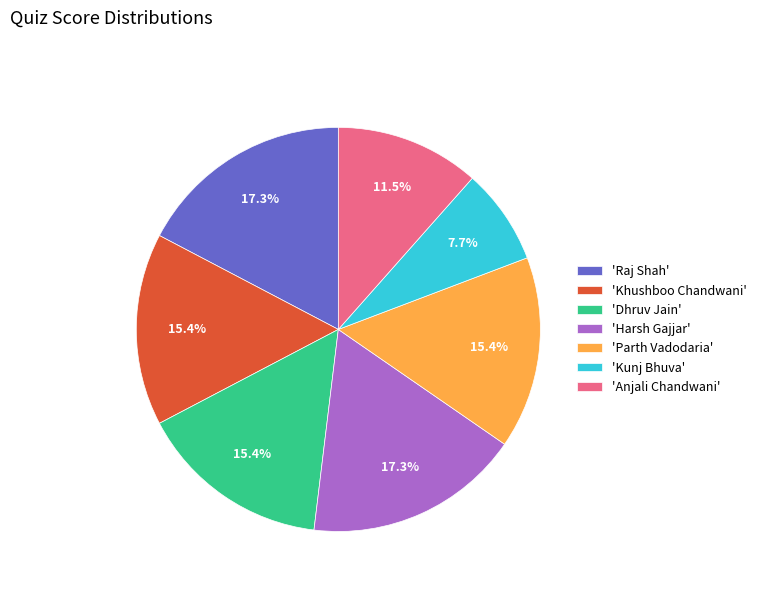

What portion of the pie excludes 'Raj Shah'?

82.7%